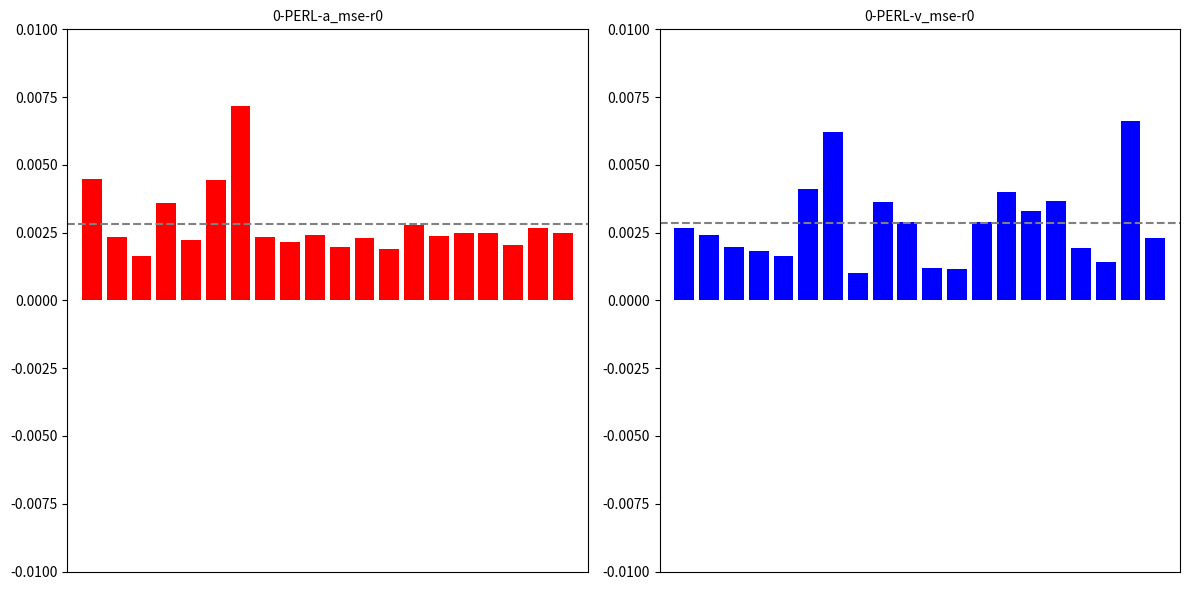

Count the a_mse values in the range 0 to 1.

20